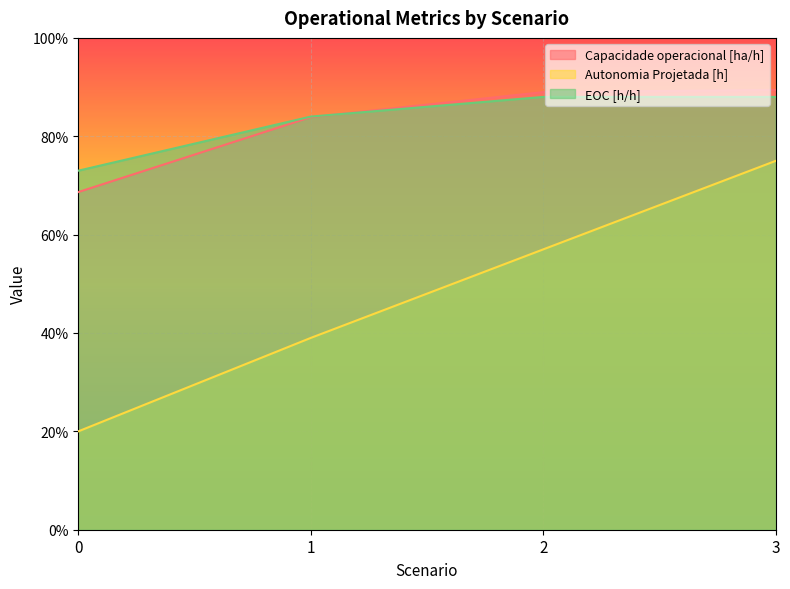

What is the difference between the maximum and minimum values in the Autonomia Projetada [h] series?

0.6